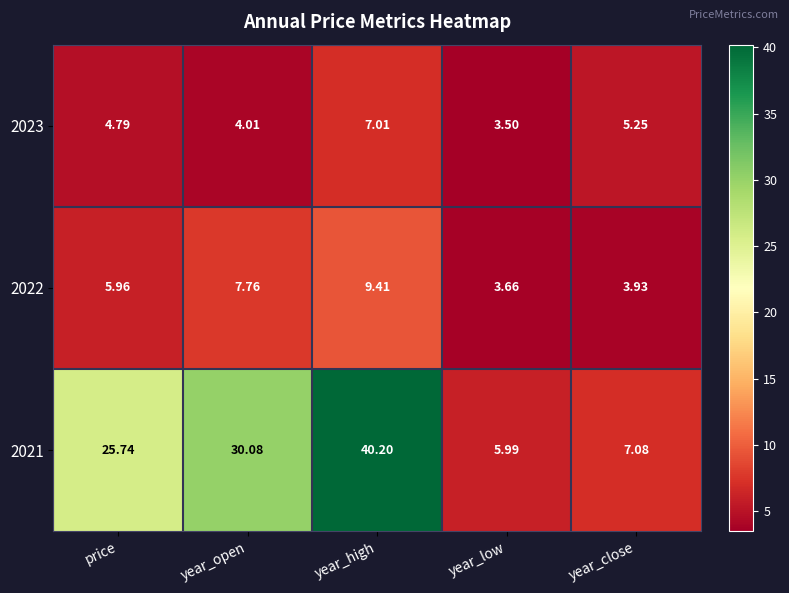

Rank the categories by 2022 value from highest to lowest.

year_high, year_open, price, year_close, year_low